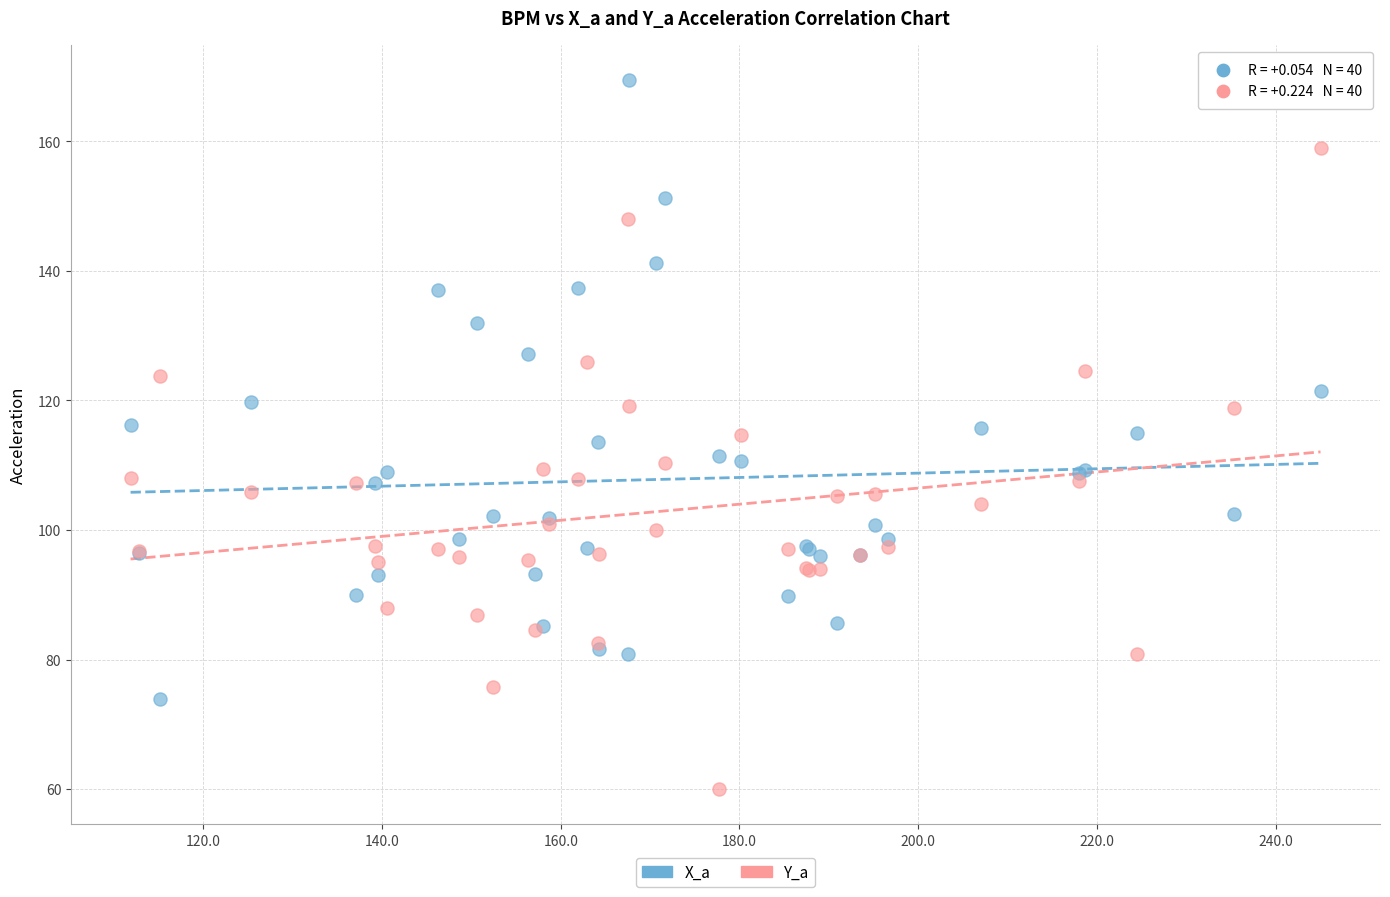

Which series contains the lowest Y value?

Y_a